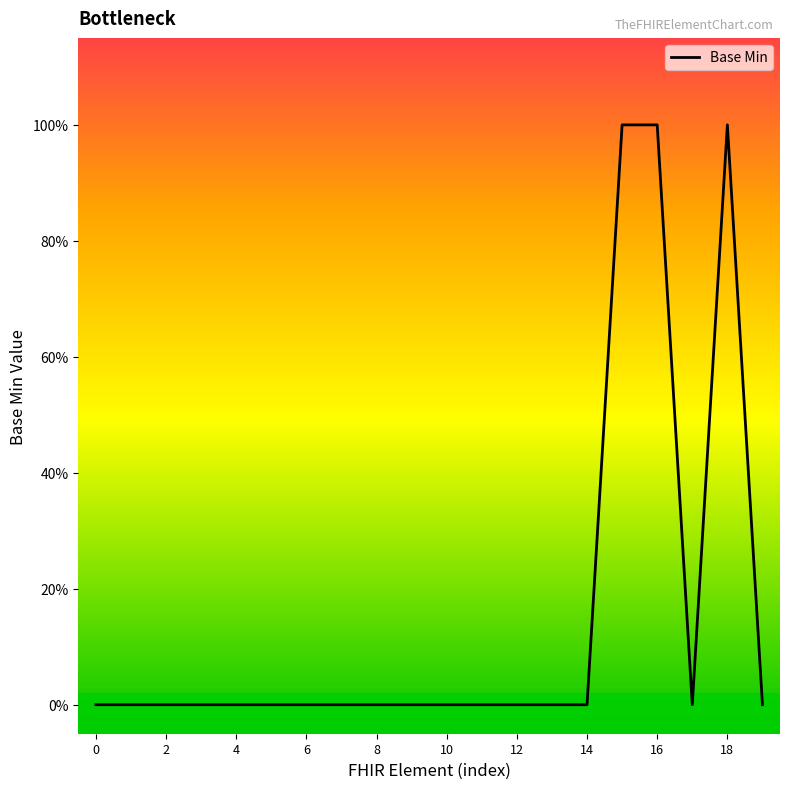

Does the chart have visible grid lines?

No